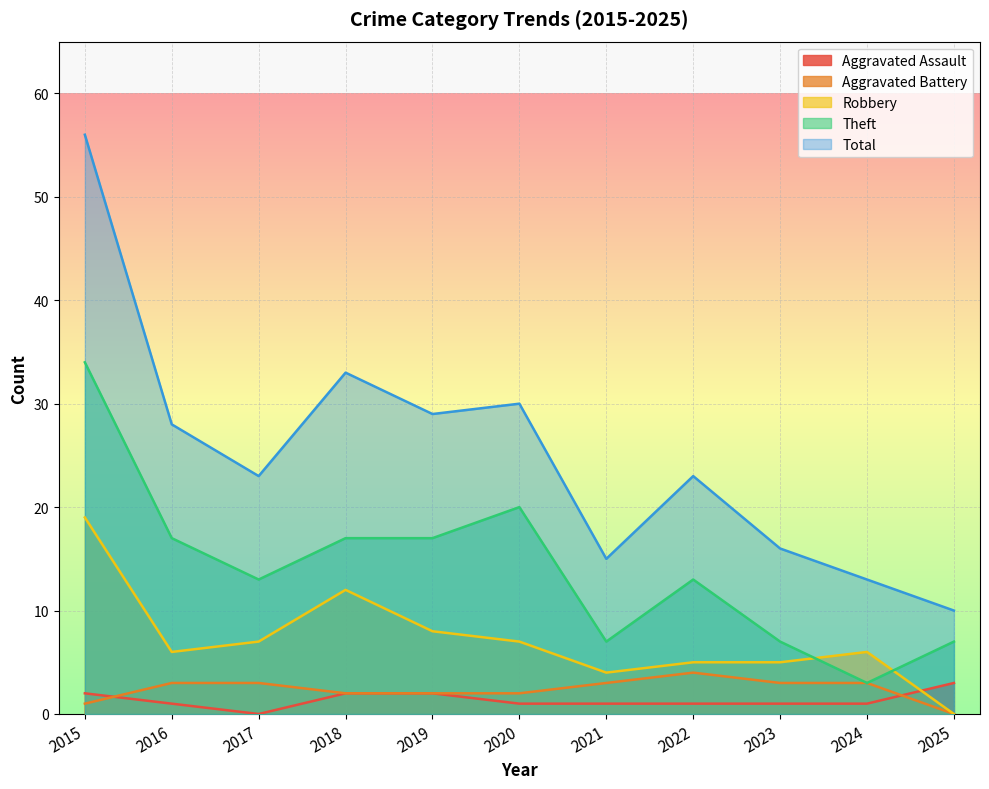

What is the difference between the highest and lowest values at 2025?

10